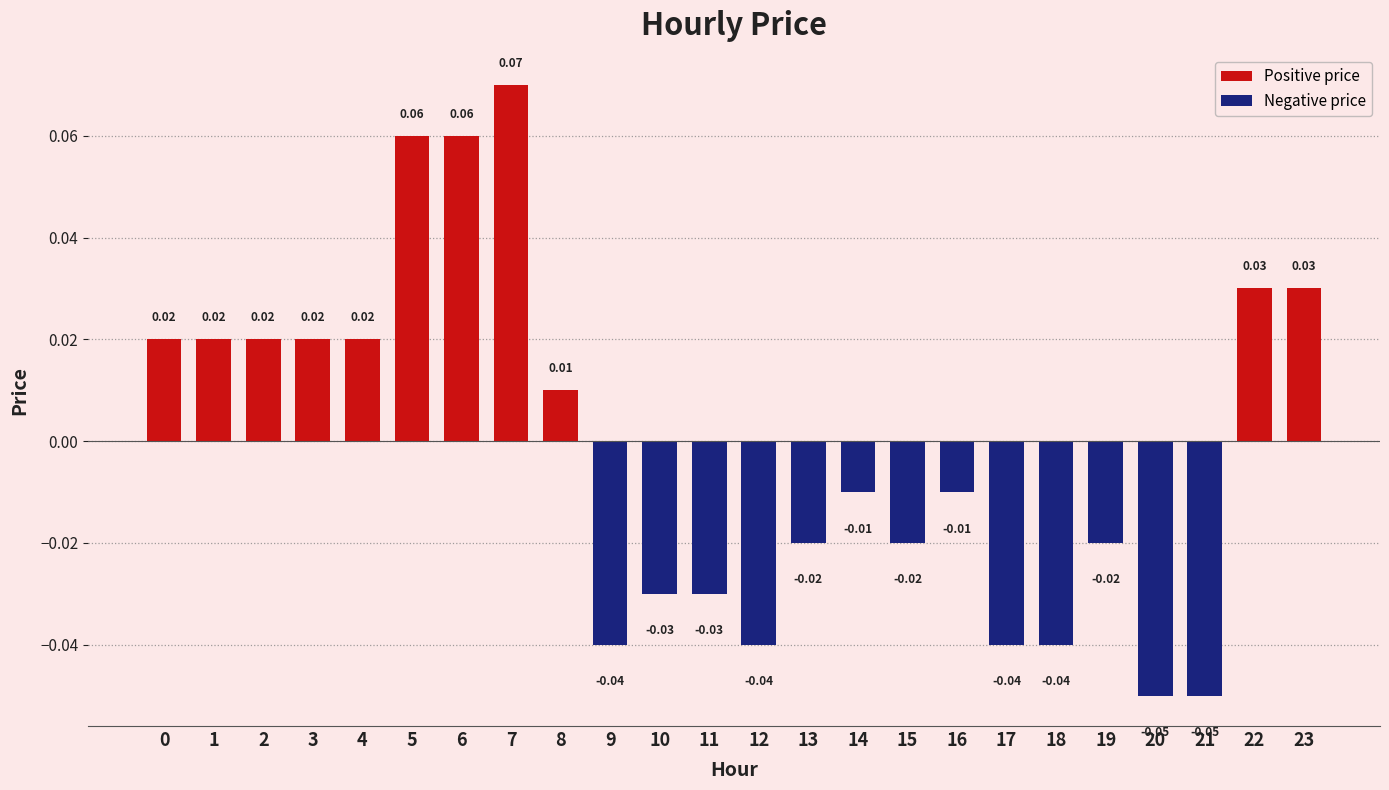

Which has a higher value, 3 or 5?

5